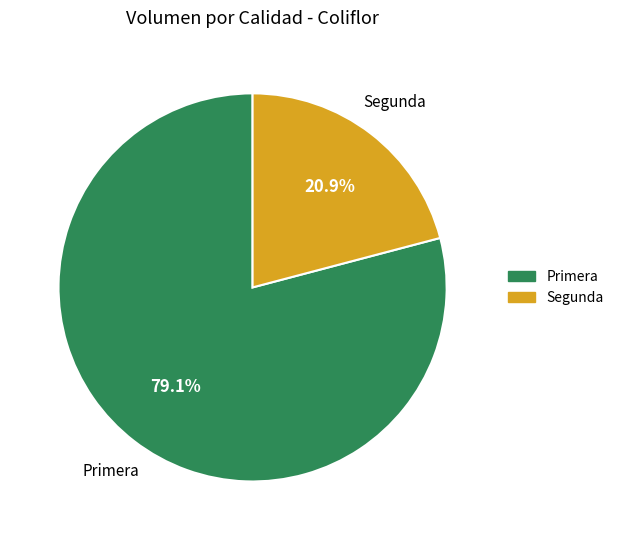

Does Primera account for over 50% of the chart?

Yes